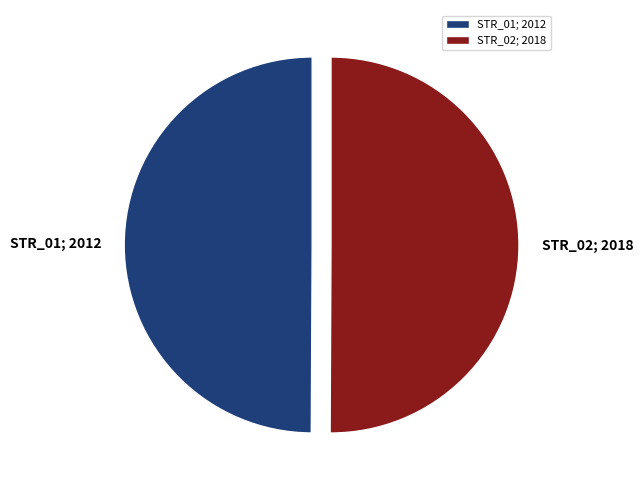

How many slices are in this pie chart?

2